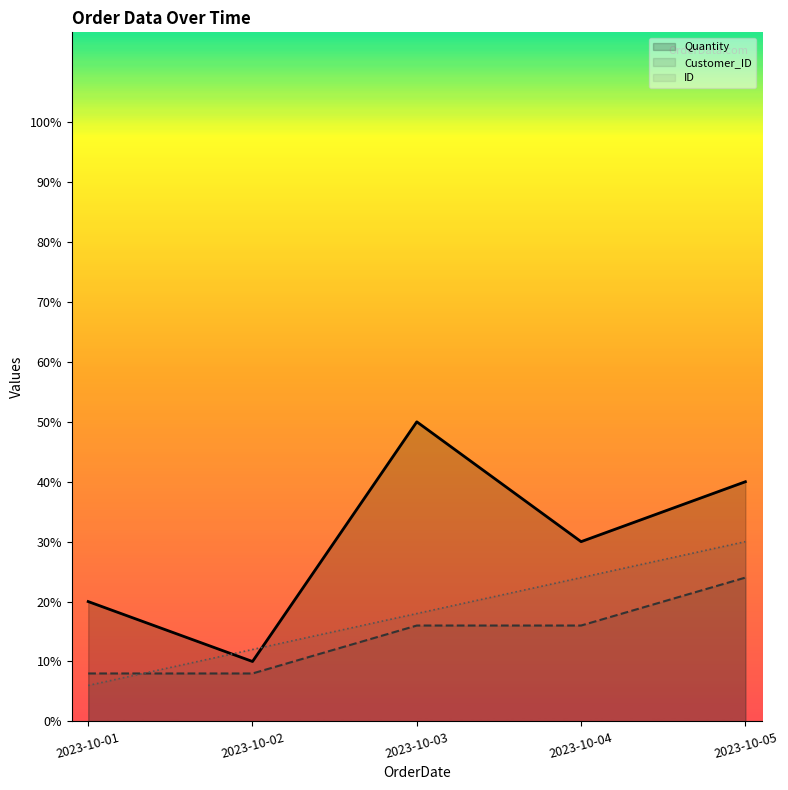

Which category has the lowest value in the ID series?

2023-10-01